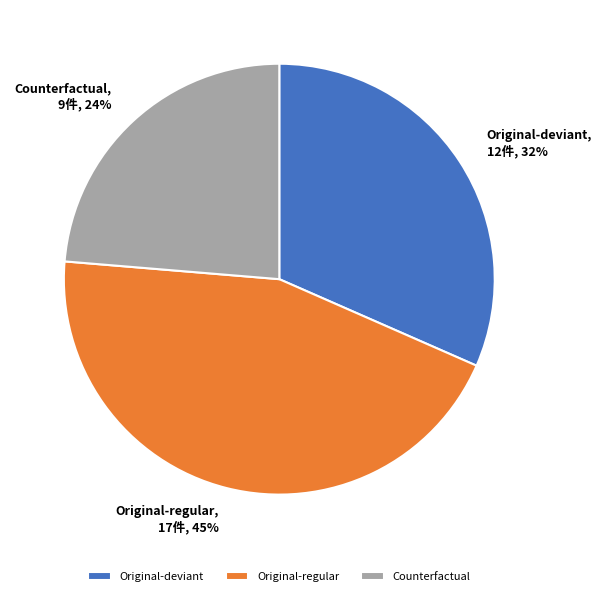

Between Original-regular and Counterfactual, which is larger?

Original-regular